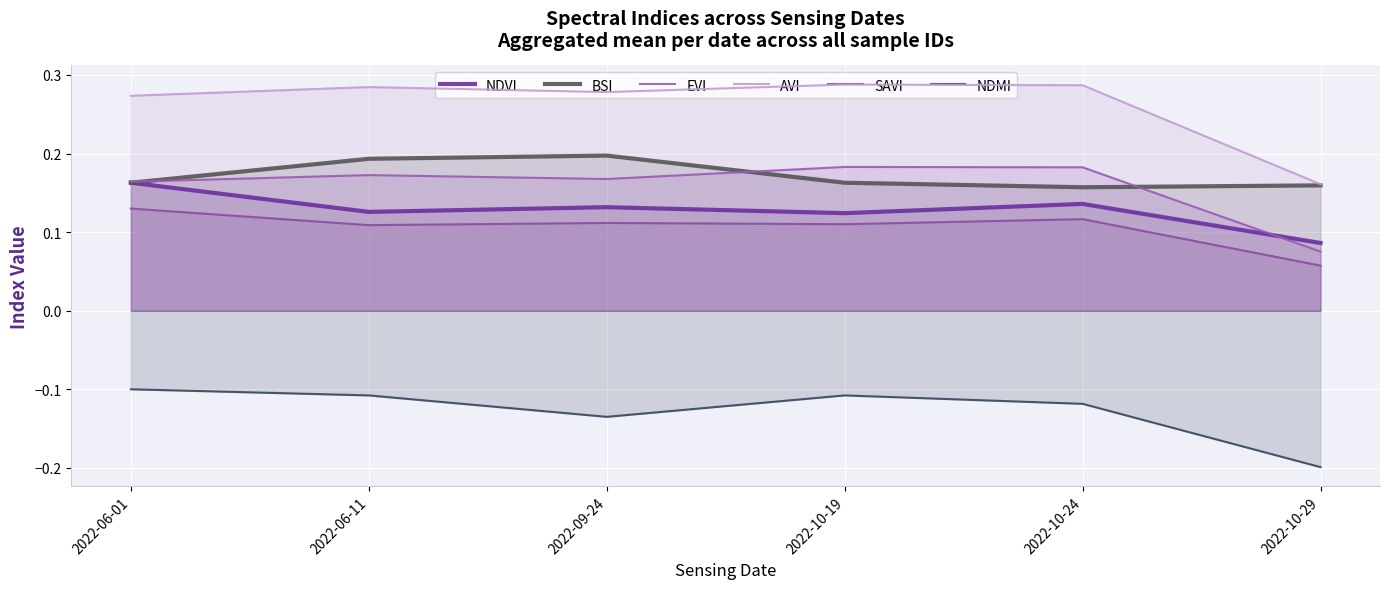

What is the value of the NDMI point at the 3rd from the left?

-0.1